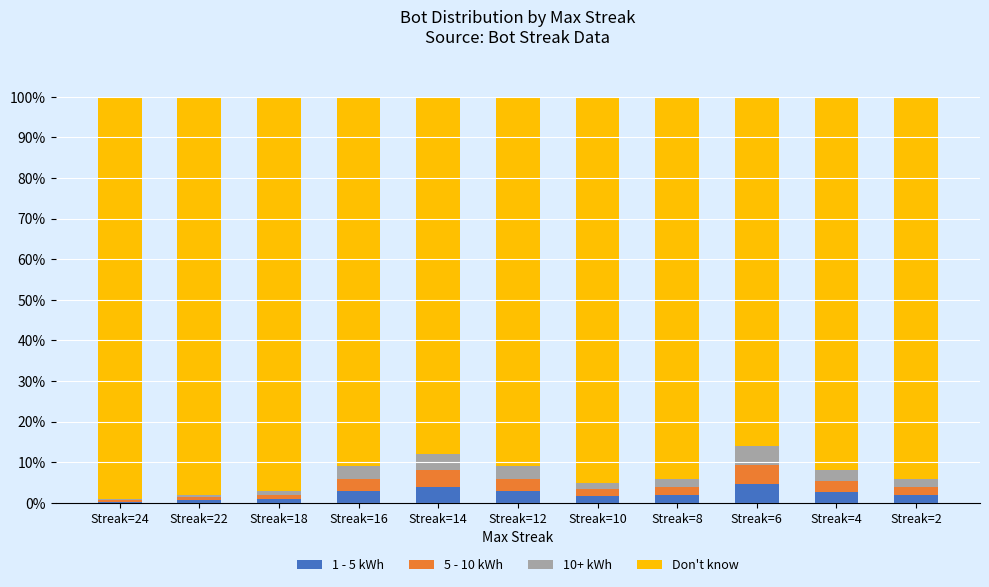

What is the maximum value for 1 - 5 kWh?

4.7